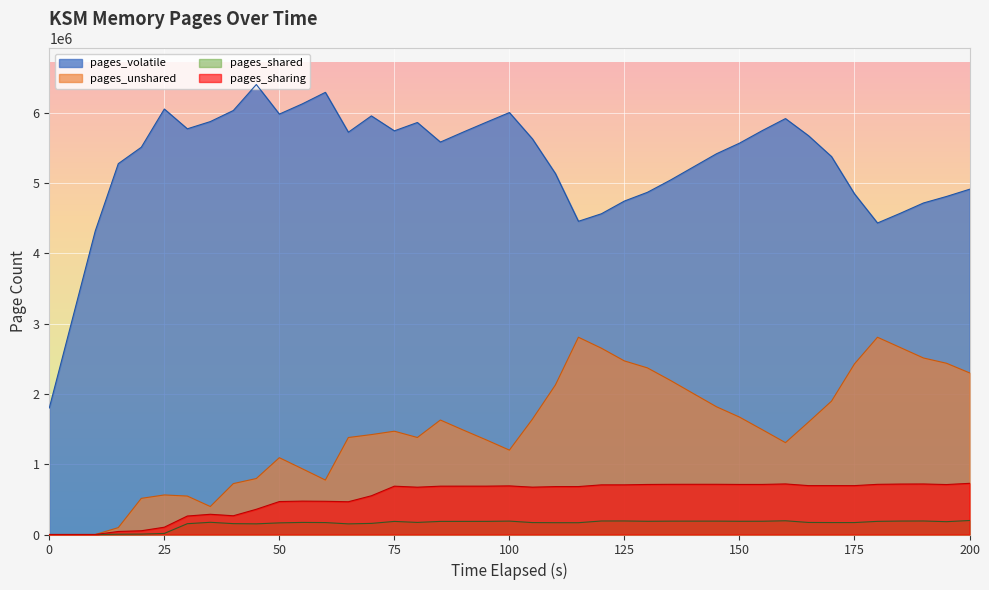

Read the pages_sharing value at 150, to the nearest 100.

712300